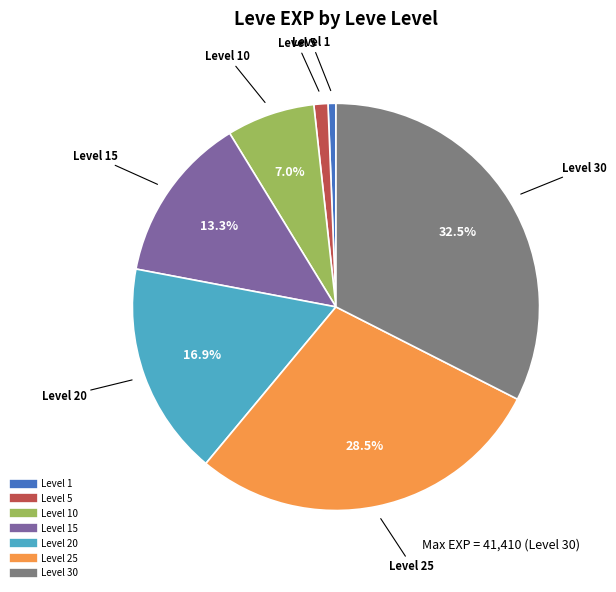

Is there any slice that represents more than half of the pie?

No